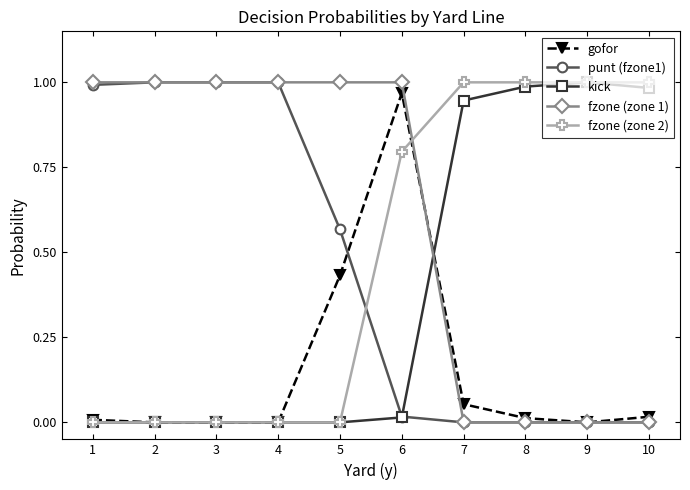

Which series has the largest total across all categories?

fzone (zone 1)